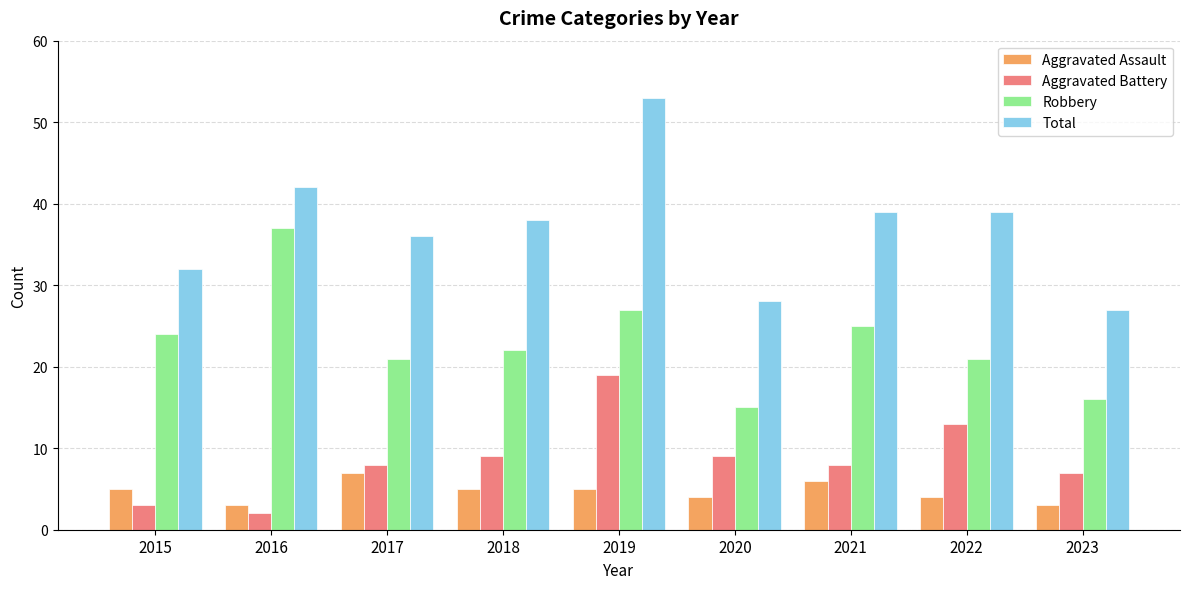

The value of Aggravated Assault at 2021 is 6. True or false?

True